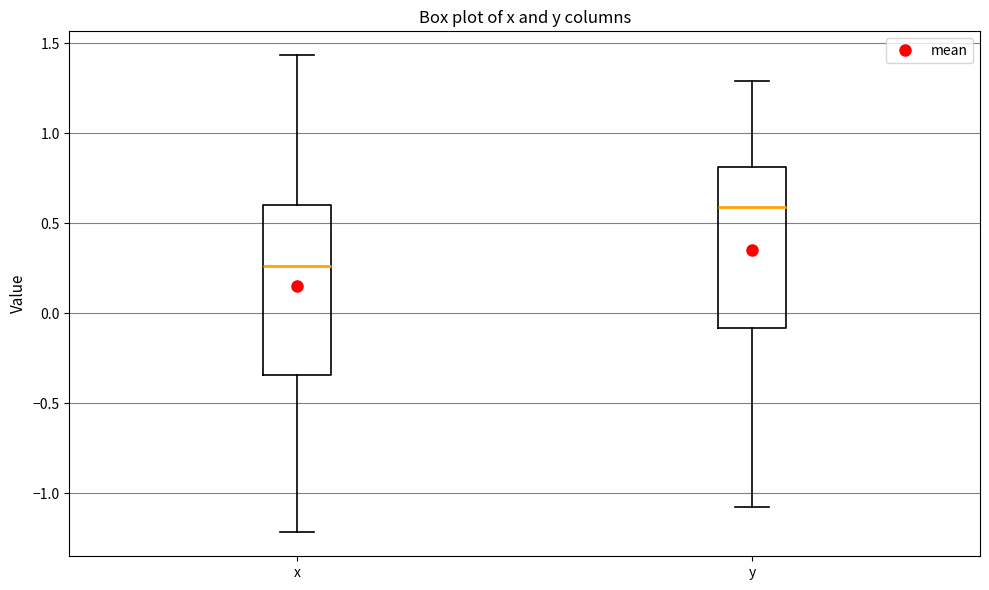

Reading left to right, transcribe this box plot: for each box, give where its median line is, the range the box spans, and where its two whiskers end, as read against the y-axis. The values are not printed on the chart, so give them approximately, as read against the axis.

x: median 0.25, box -0.35 to 0.60, whiskers -1.20 to 1.45
y: median 0.60, box -0.10 to 0.80, whiskers -1.10 to 1.30